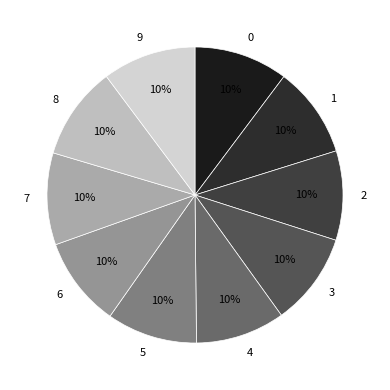

Is the sum of 0 and 7 greater than half?

No